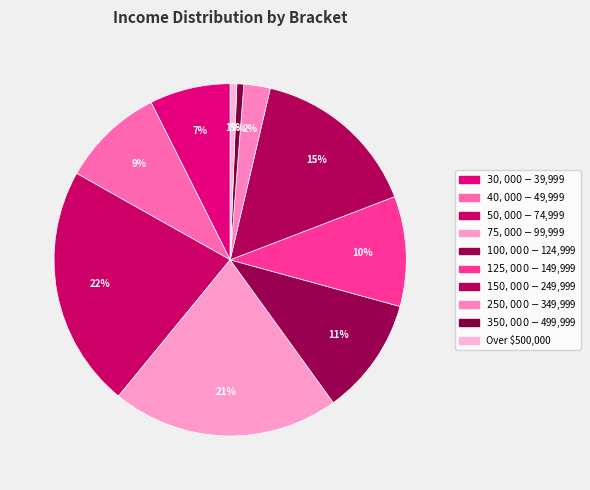

The $75,000 - $99,999 slice represents 21% of the pie. True or false?

True